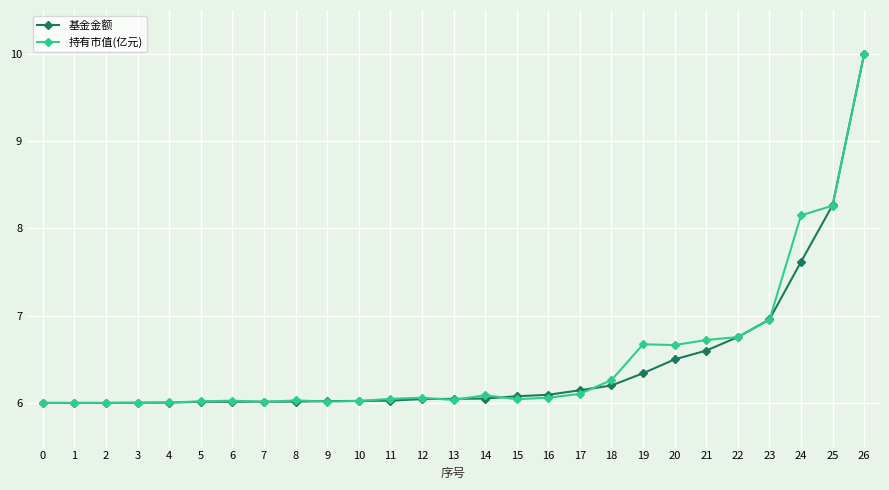

The value of 基金金额 at 12 is 6.0. True or false?

True